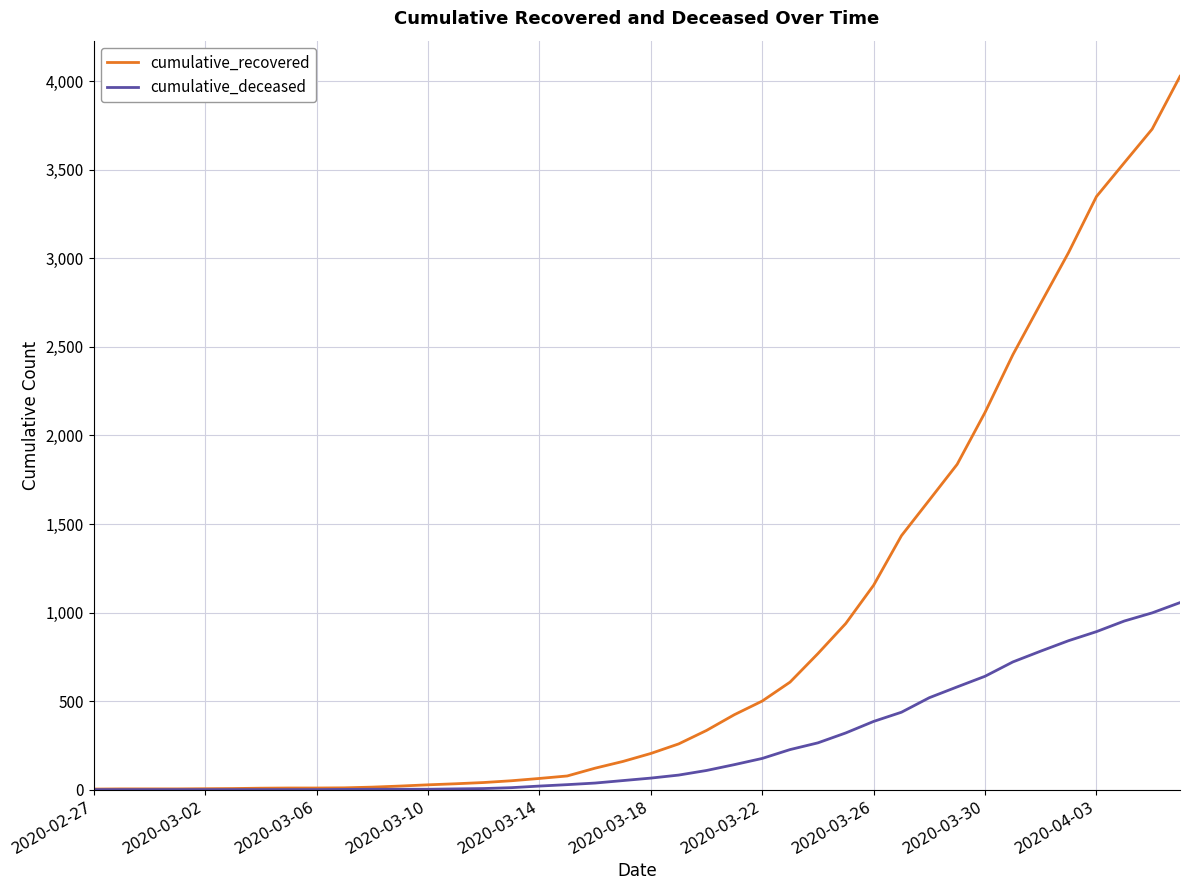

What is the greatest value displayed?

4028